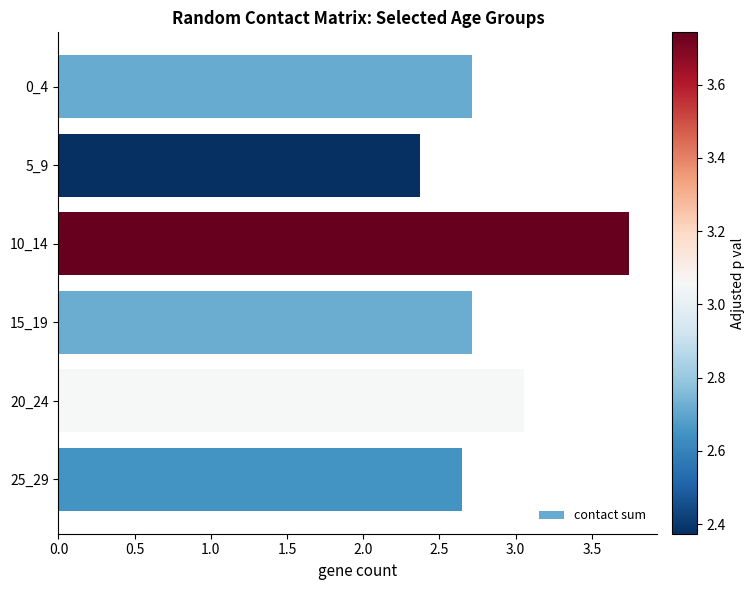

Which has a higher value, 5_9 or 15_19?

15_19